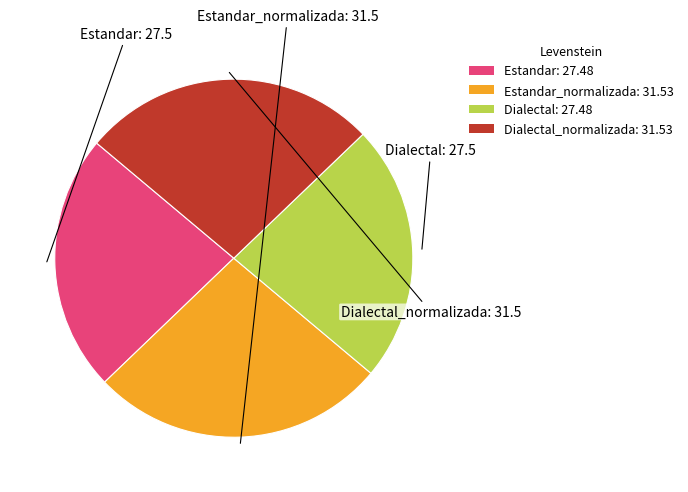

Count the number of slices in the pie.

4